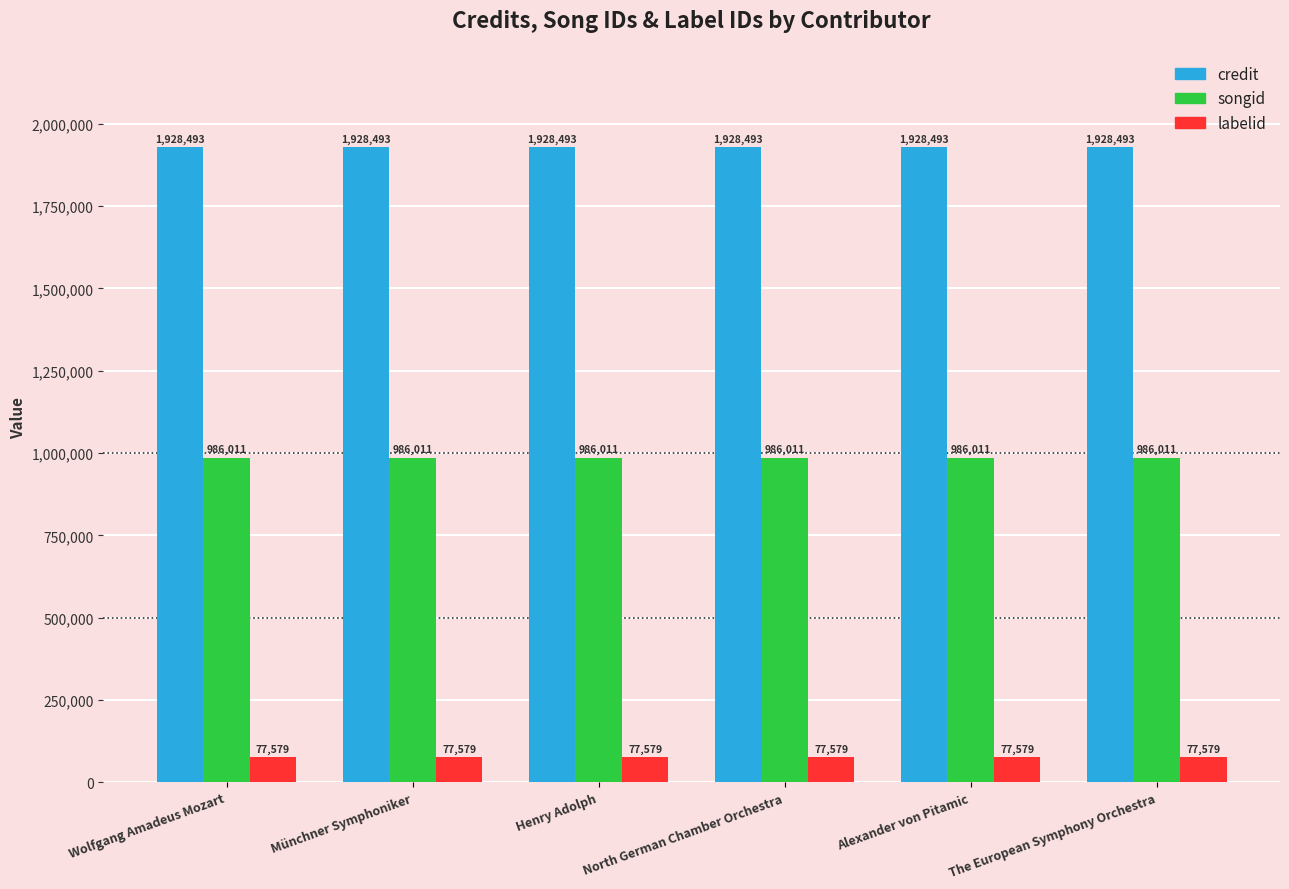

What are all the series names shown in the legend?

credit, songid, labelid